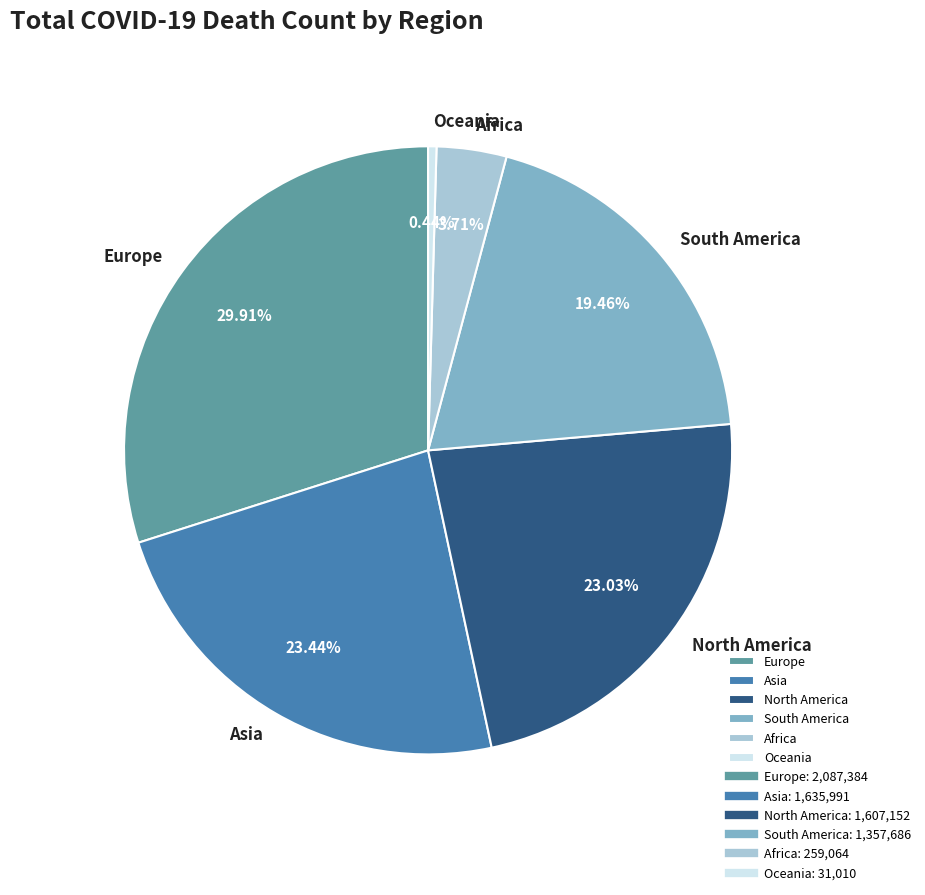

Is the sum of Oceania and South America greater than half?

No